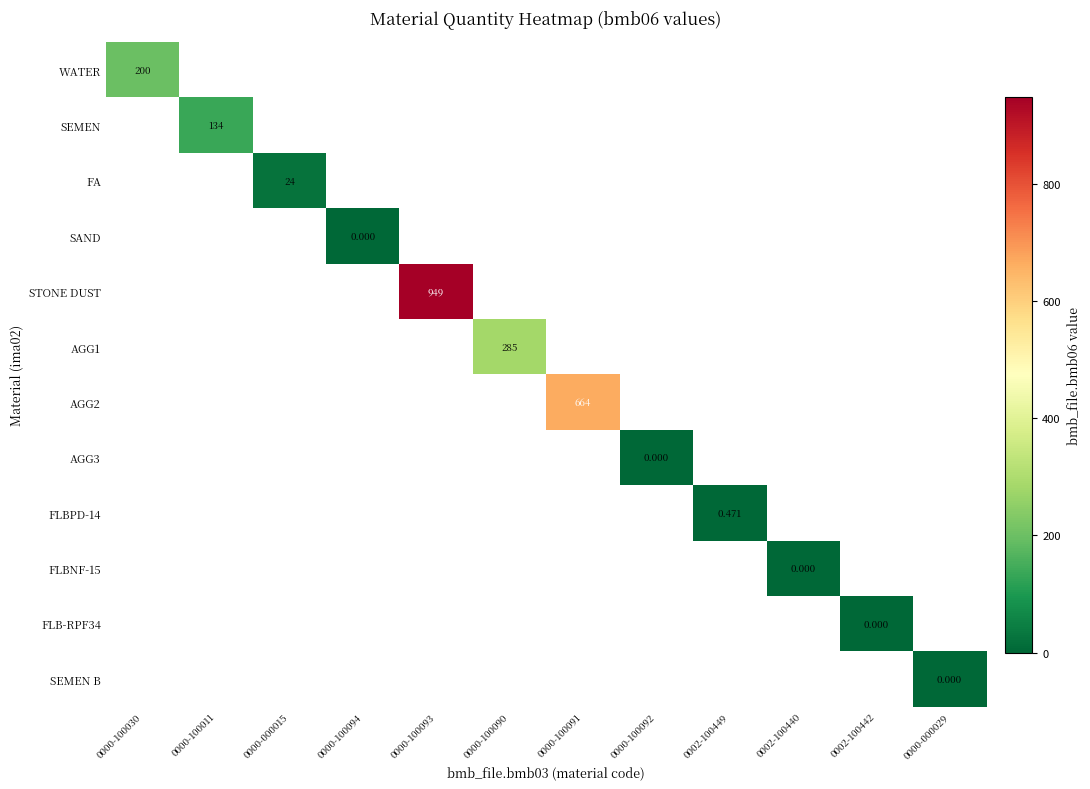

At which label does WATER reach its minimum?

0000-100030